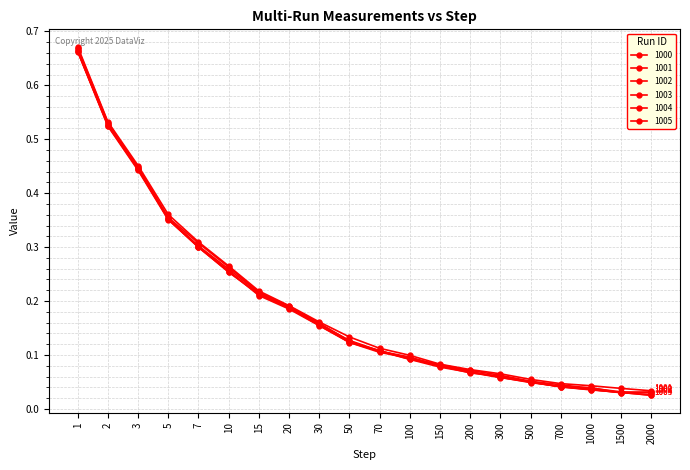

Does the chart have visible grid lines?

Yes